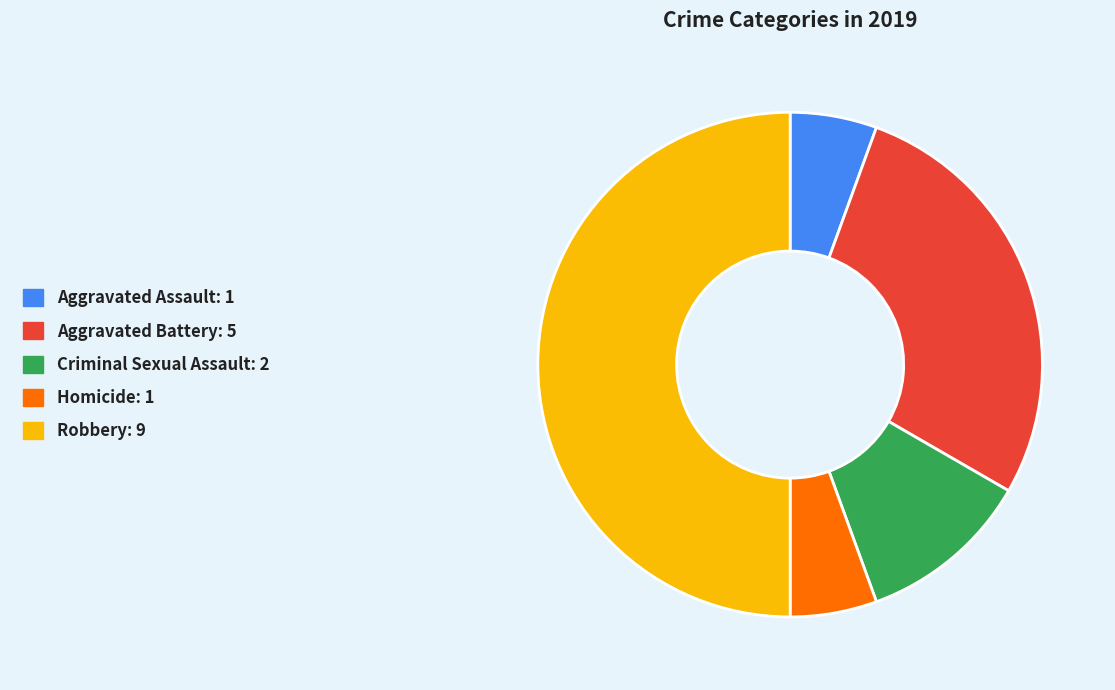

Which has a higher value, Aggravated Assault or Criminal Sexual Assault?

Criminal Sexual Assault